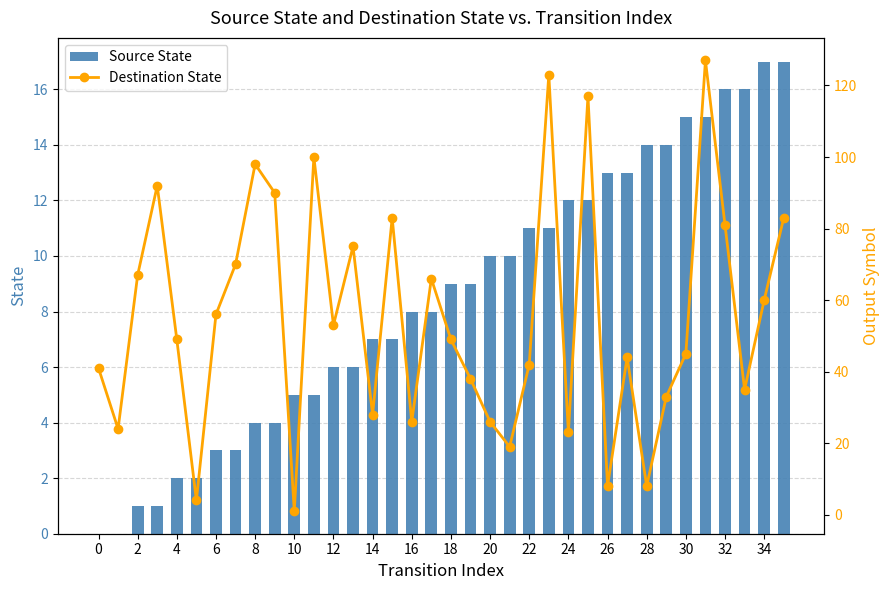

True or false: Source State has a value of 14 at 18.

False